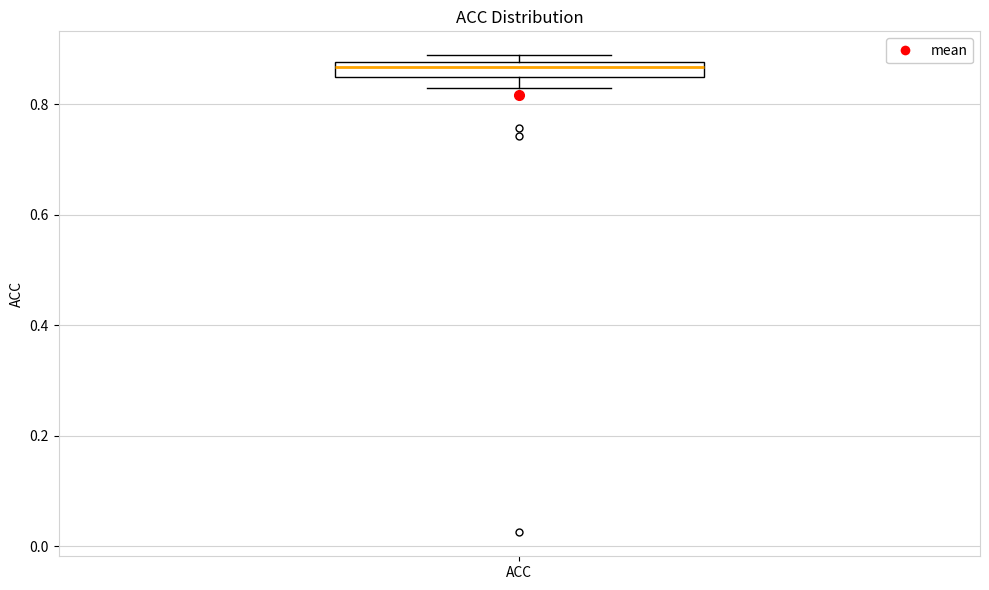

Where is the lower edge of the box for ACC on the y-axis? The values are not printed on the chart, so give them approximately, as read against the axis.

0.84